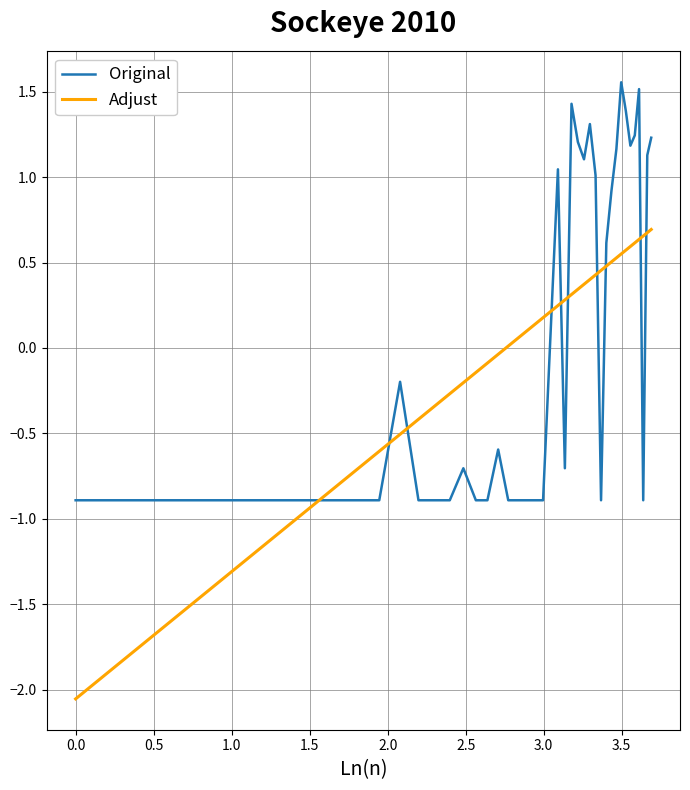

What are all the series names shown in the legend?

Original, Adjust